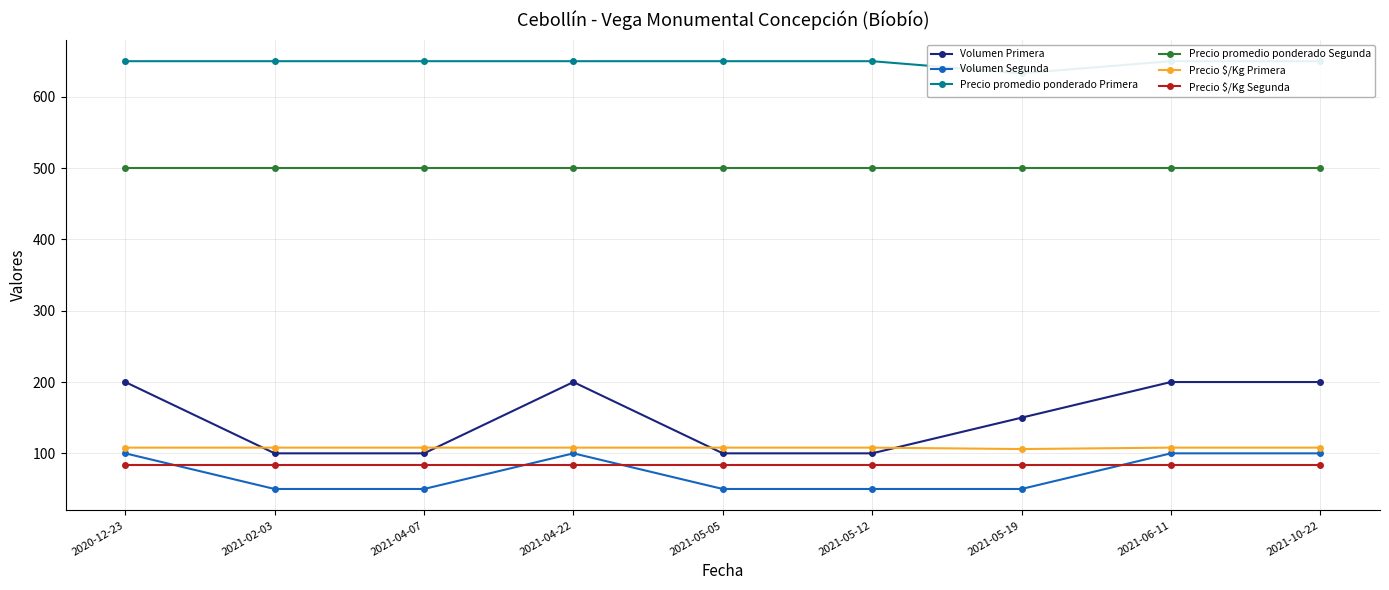

Which label corresponds to the largest value in the chart?

2020-12-23